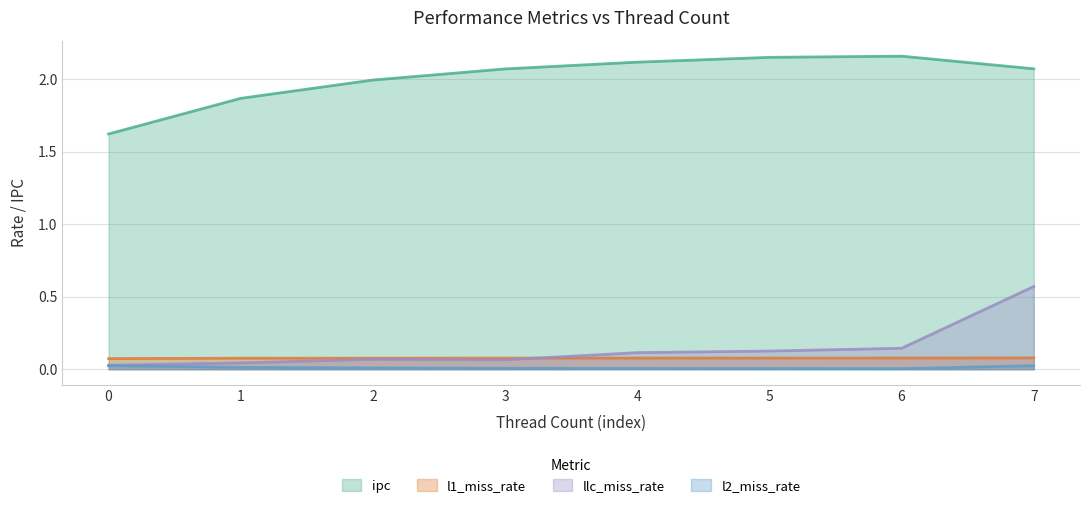

What is the minimum value for ipc?

1.6